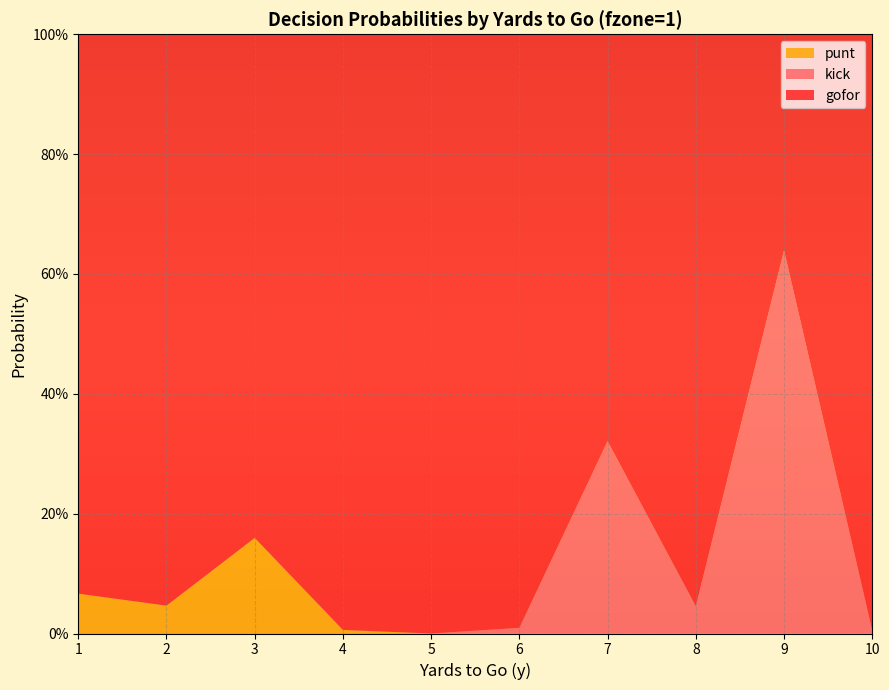

Reading left to right, extract all data points from this chart.

gofor: 0.9	1.0	0.8	1.0	1.0	1.0	0.7	1.0	0.4	1.0
kick: 0.0	0.0	0.0	0.0	0.0	0.0	0.3	0.0	0.6	0.0
punt: 0.1	0.0	0.2	0.0	0.0	0.0	0.0	0.0	0.0	0.0